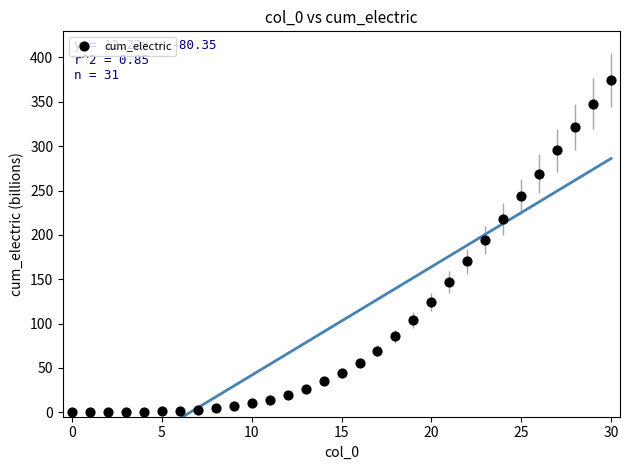

What is the range of Y values (max minus min)?

374.7